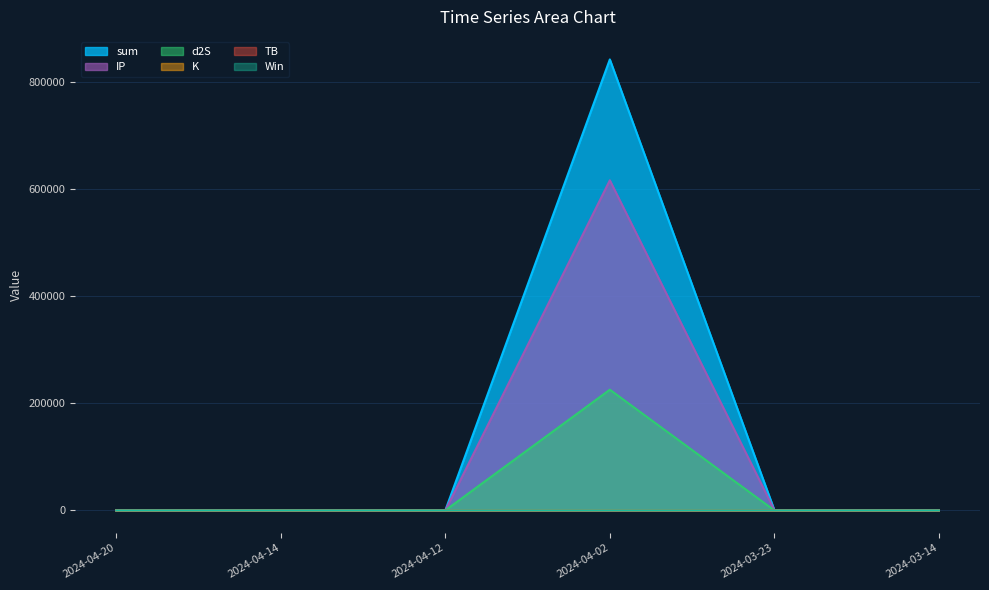

What is the value of the TB point at the 6th from the left?

3.2